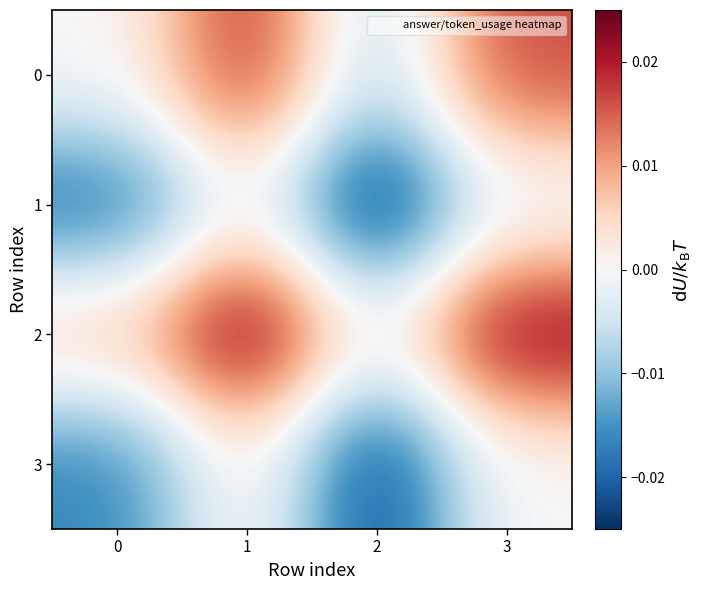

Which has a higher value, 2 or 3?

3